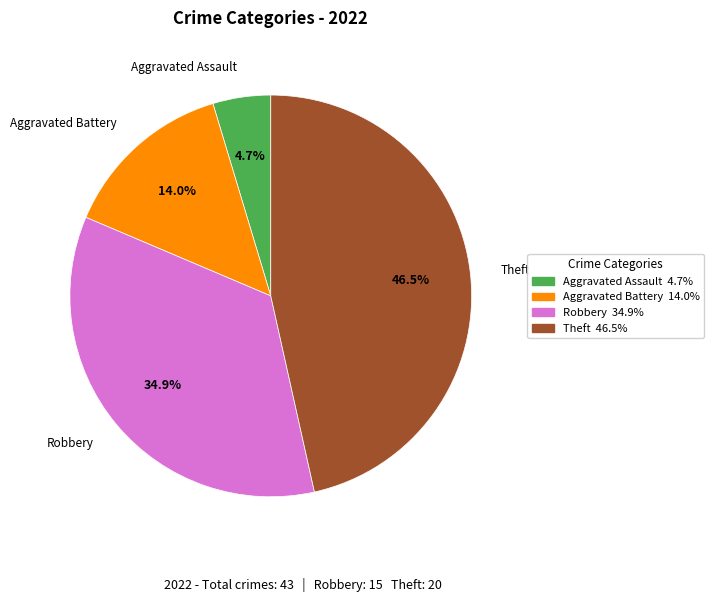

Which slice is the largest?

Theft